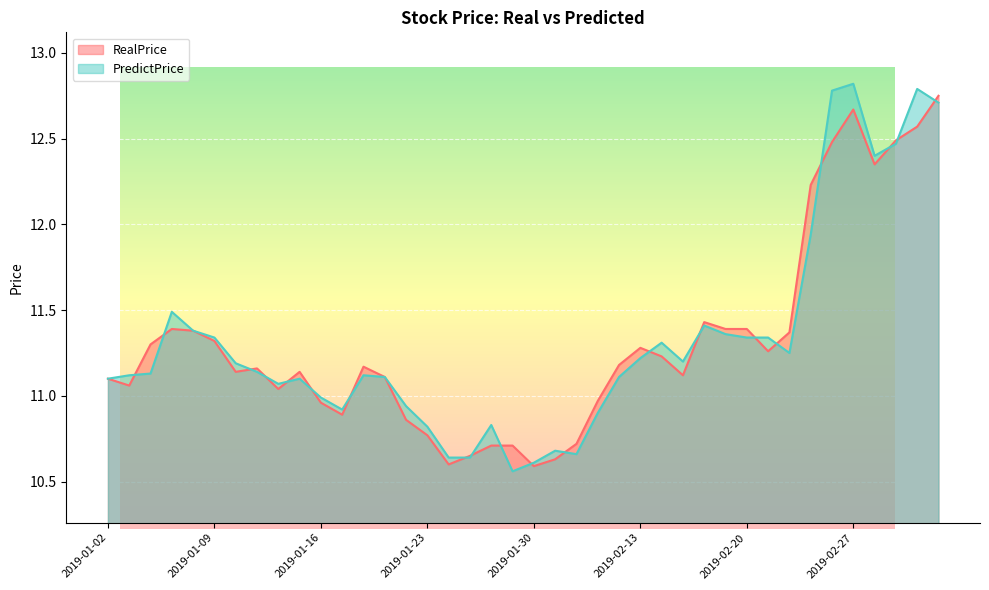

What position from the left is 2019-01-21?

14